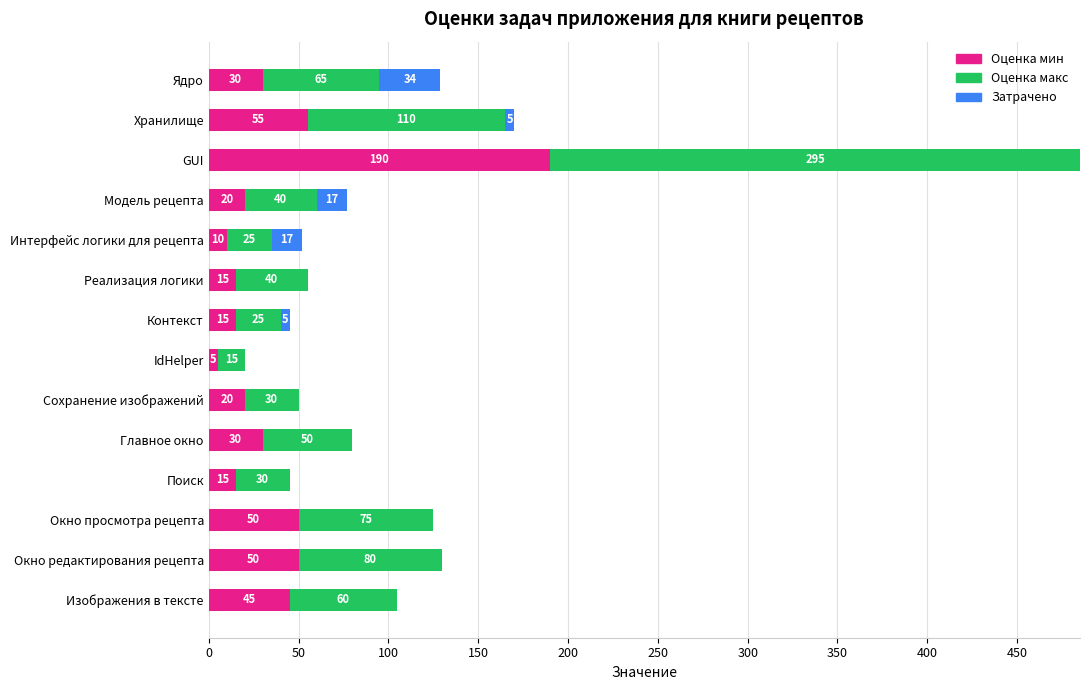

Is it true that Оценка мин equals 45 at Изображения в тексте?

True